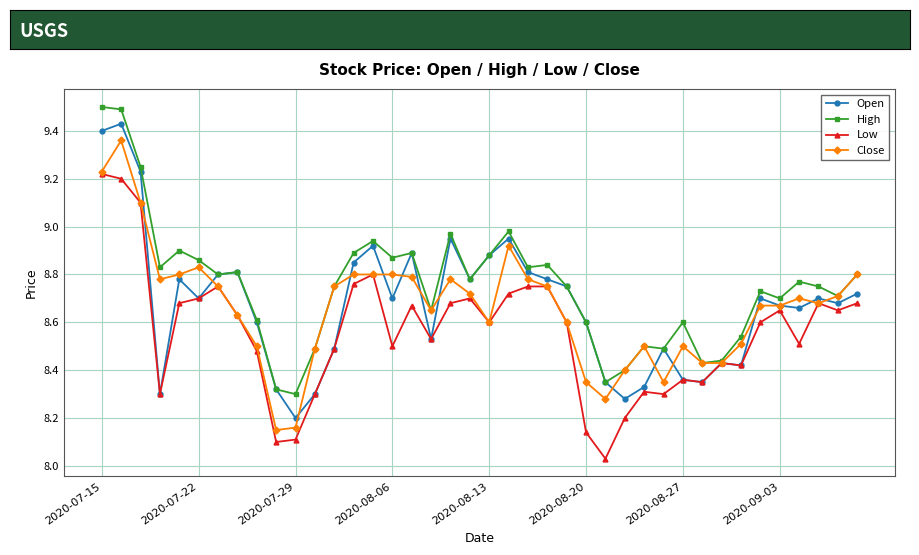

Which series has the largest total across all categories?

High